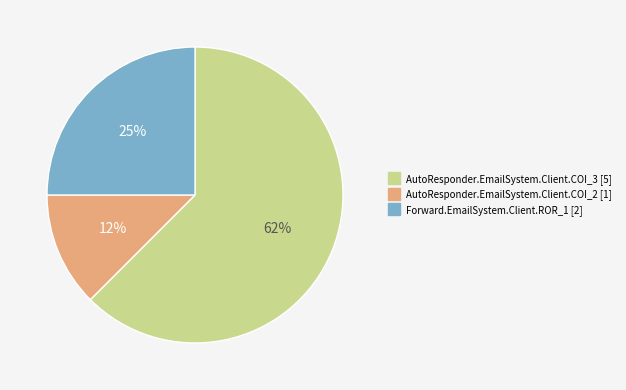

What is the smallest slice in the pie chart?

AutoResponder.EmailSystem.Client.COI_2